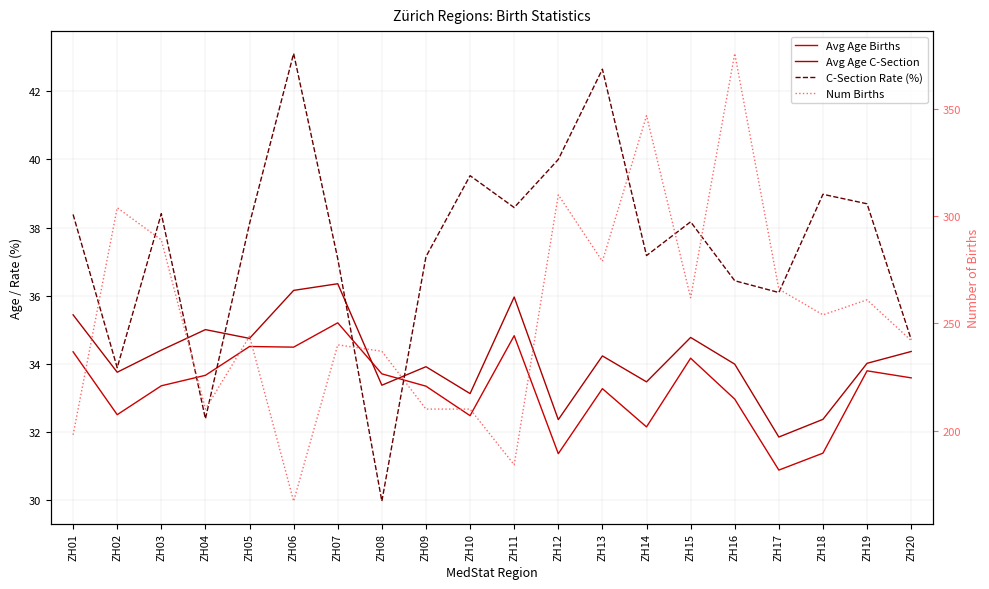

The C-Section Rate (%) series shows 36.1 at ZH17. True or false?

True